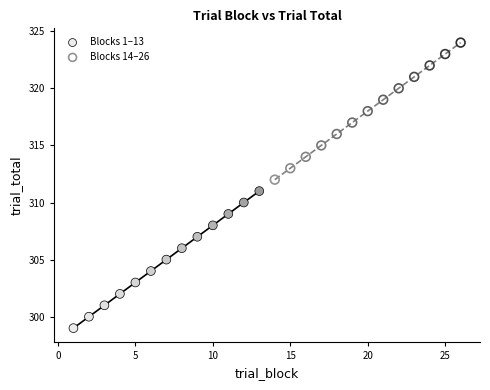

Which series reaches the maximum Y coordinate?

Blocks 14–26